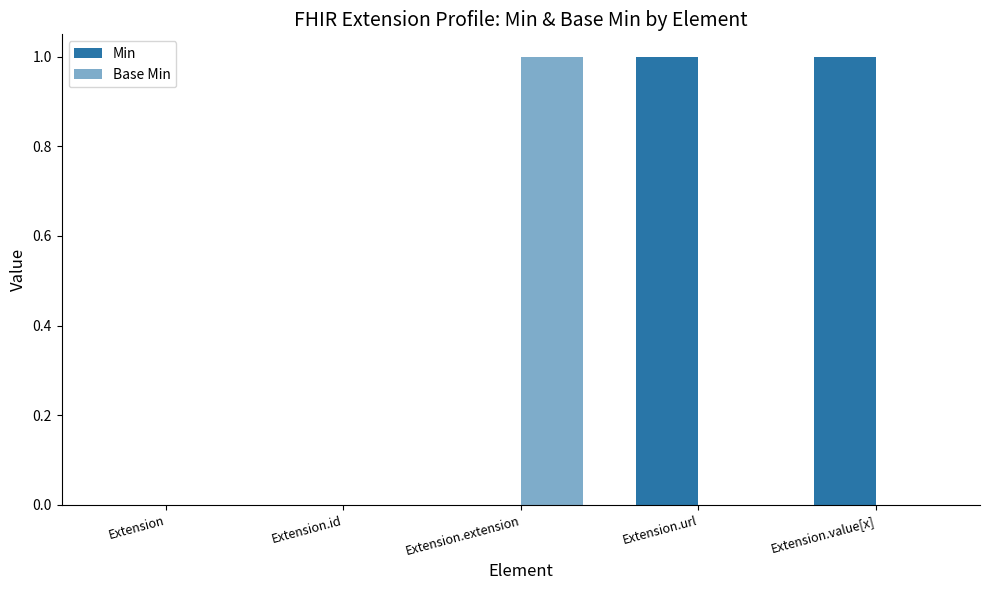

How many groups of bars are there?

5